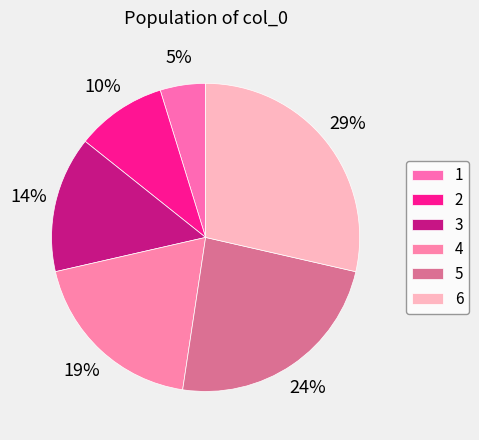

Count the number of slices in the pie.

6